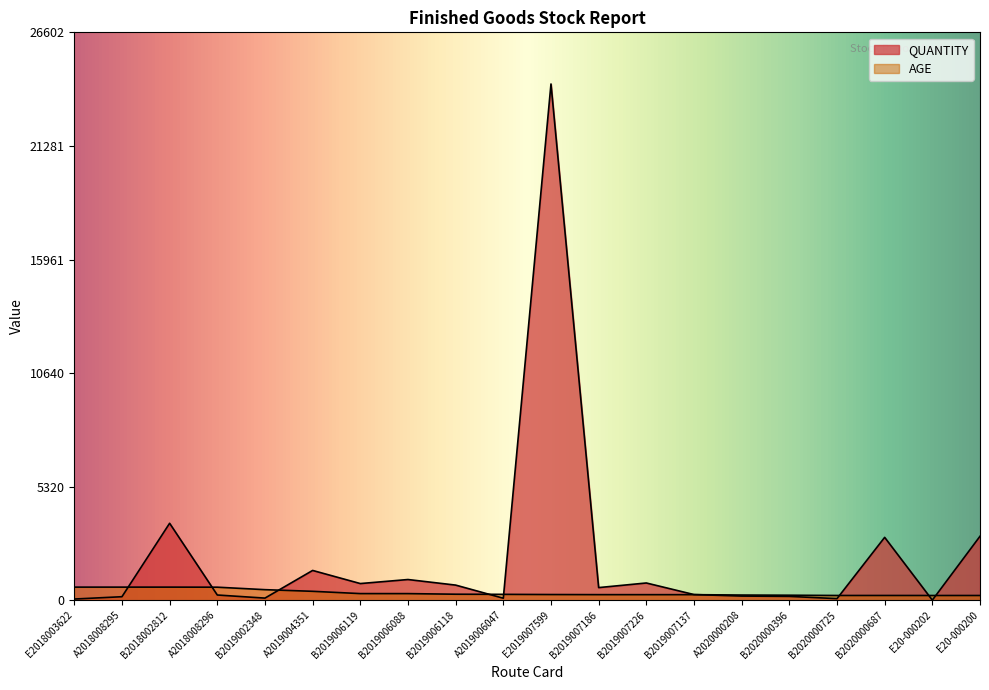

Rank the series by their average value, from highest to lowest.

QUANTITY, AGE